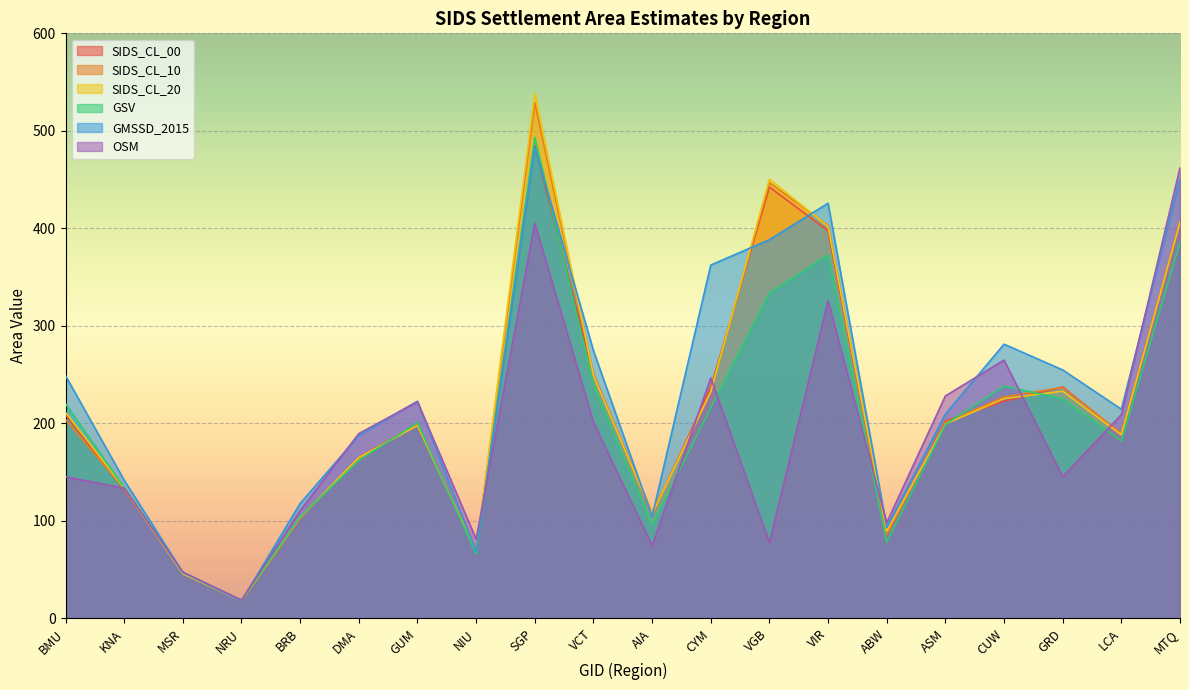

What is the total value across all series at ASM?

1239.0